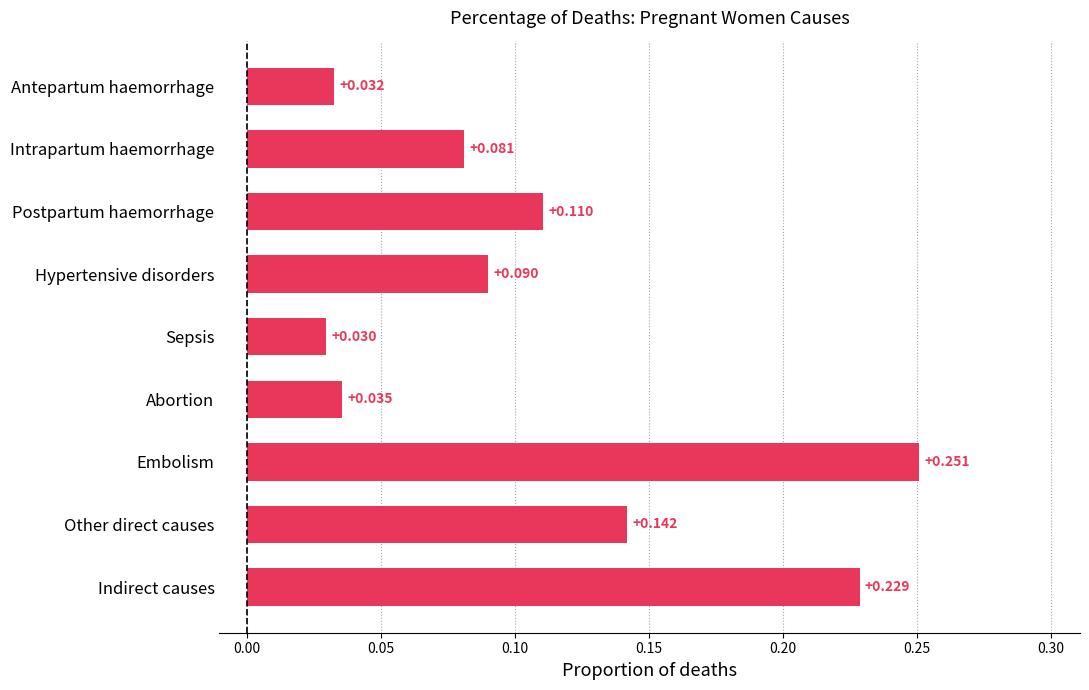

List the labels in order of value, smallest first.

Sepsis, Antepartum haemorrhage, Abortion, Intrapartum haemorrhage, Hypertensive disorders, Postpartum haemorrhage, Other direct causes, Indirect causes, Embolism